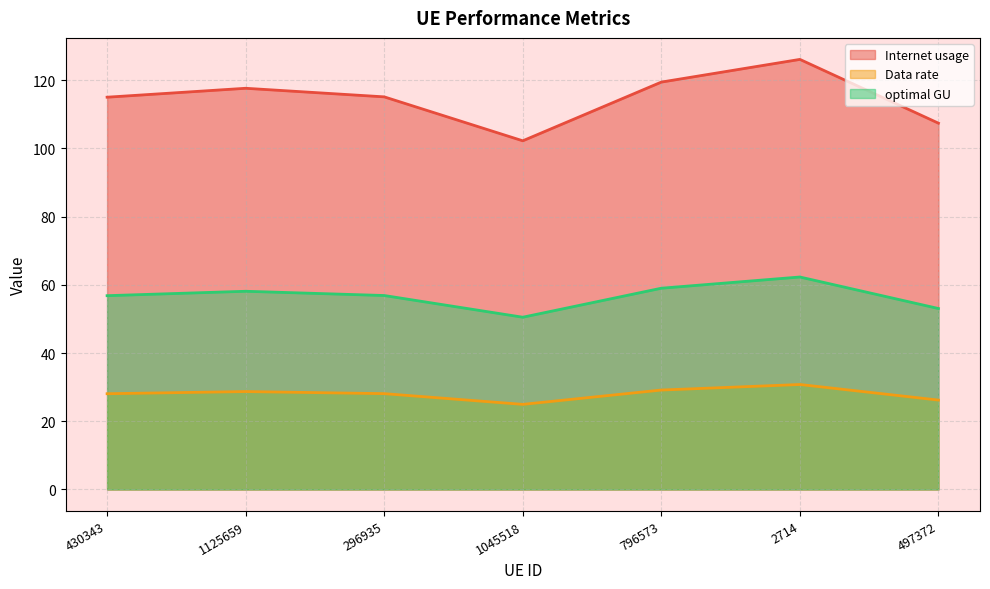

Which label corresponds to the largest value in the chart?

2714